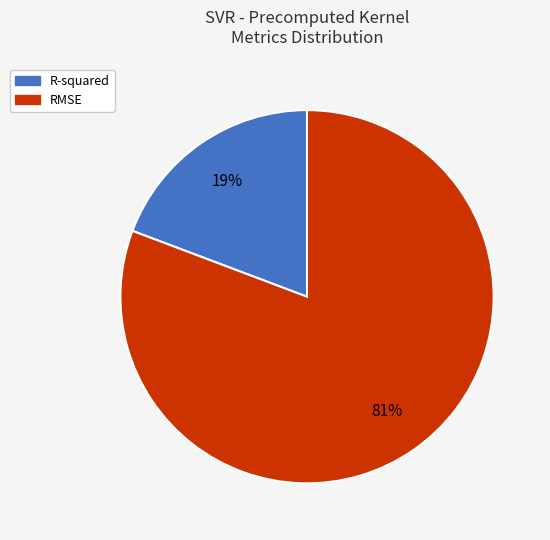

What is the ratio of the value at R-squared to the value at RMSE?

0.2